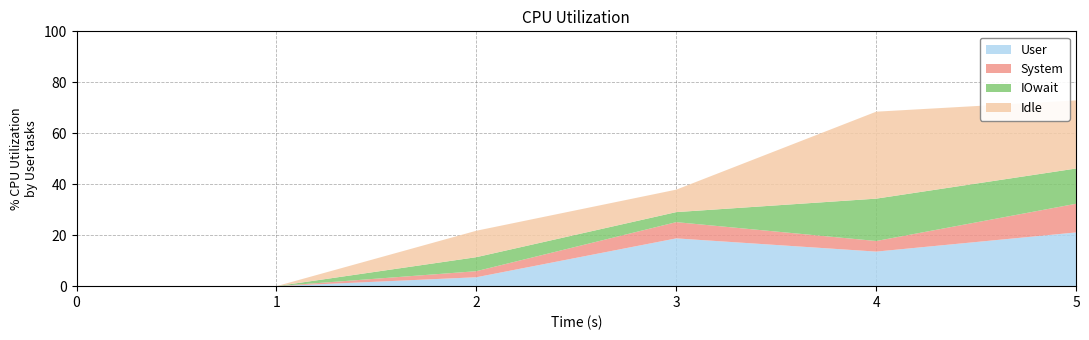

Reading left to right, list all the values displayed in this chart.

1: 0=0.0	1=0.0	2=3.5	3=18.8	4=13.6	5=21.1
2: 0=0.0	1=0.0	2=2.4	3=6.4	4=4.2	5=11.2
3: 0=0.0	1=0.0	2=5.5	3=3.9	4=16.6	5=13.8
4: 0=0.0	1=0.0	2=10.4	3=8.8	4=34.1	5=26.7